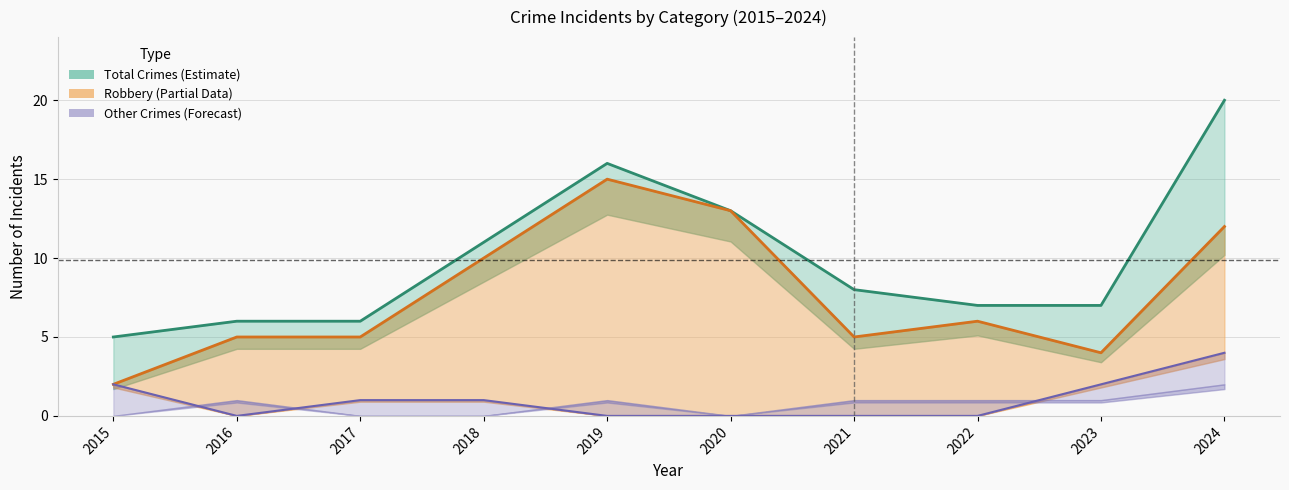

What is the sum of the Robbery values at 2015 and 2023?

6